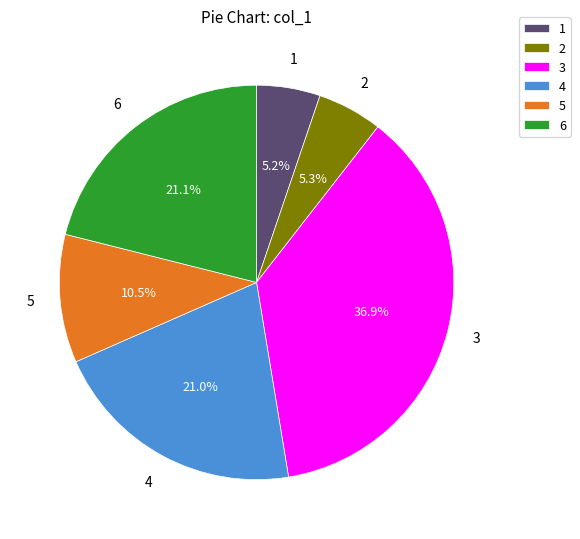

Combined, what portion of the pie is 4 and 5?

31.5%